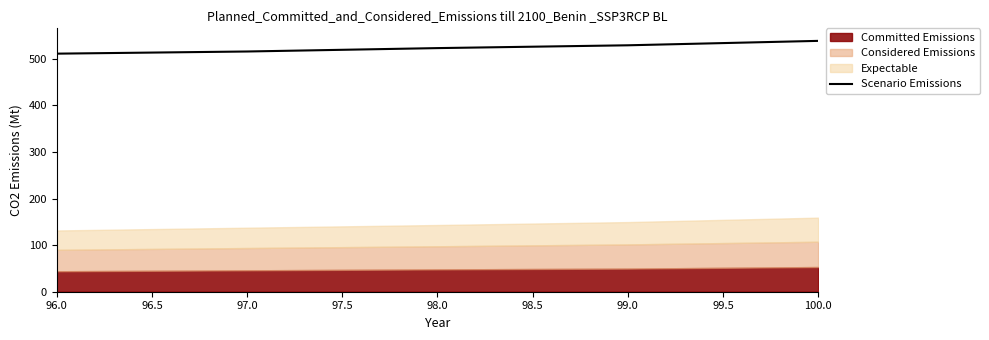

The value of Scenario Emissions at 98.0 is 861.3. True or false?

False